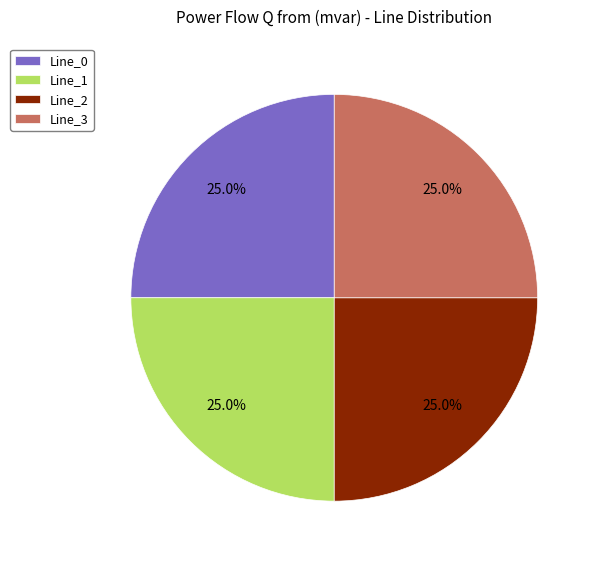

To the nearest percent, what is the average slice percentage?

25%